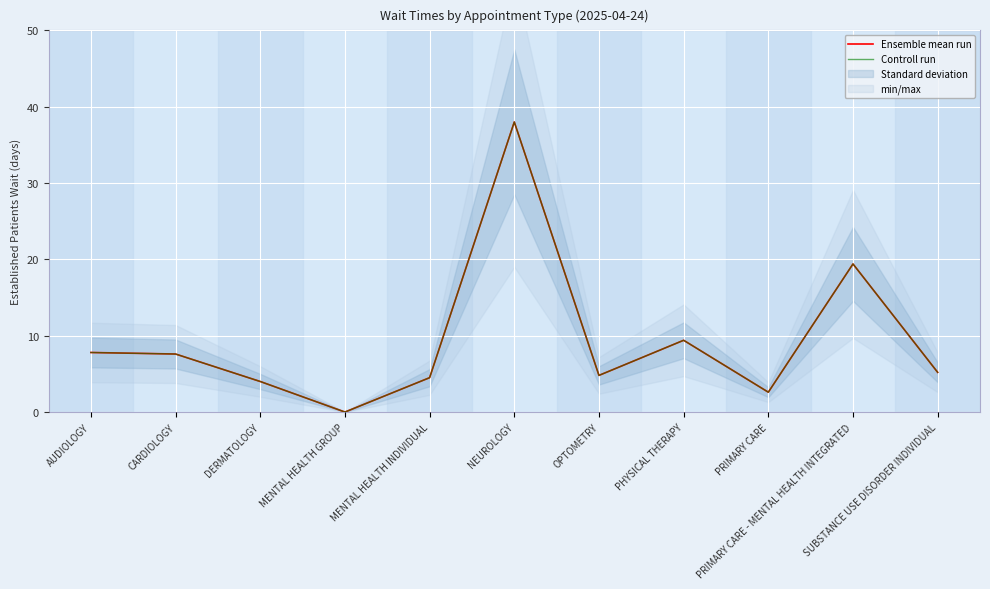

The value of Controll run at OPTOMETRY is 4.8. True or false?

True